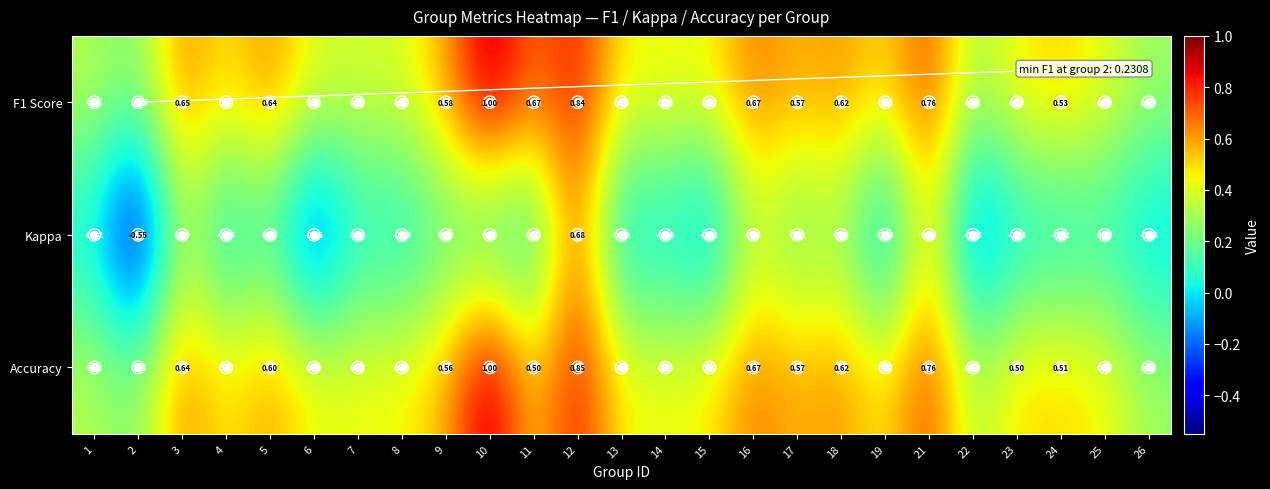

Between 2 and 25, which series saw the biggest shift?

Kappa